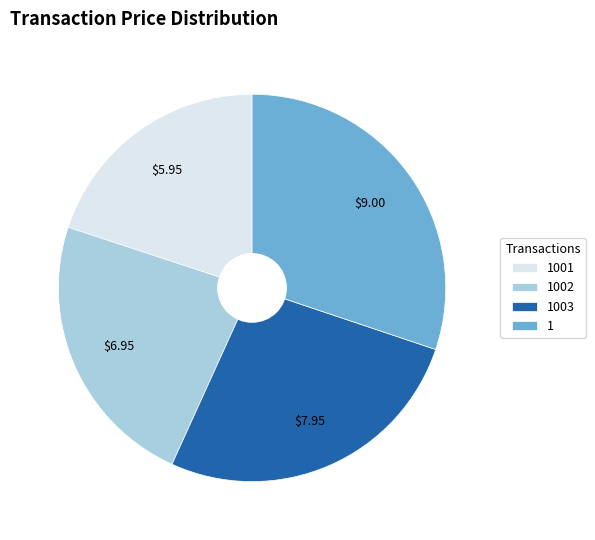

Rank the categories by value from lowest to highest.

1001, 1002, 1003, 1